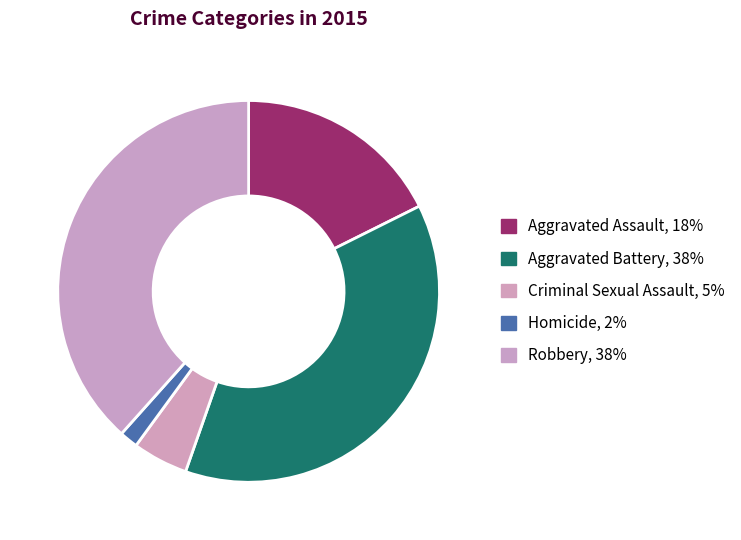

Rank the categories by value from highest to lowest.

Robbery, Aggravated Battery, Aggravated Assault, Criminal Sexual Assault, Homicide